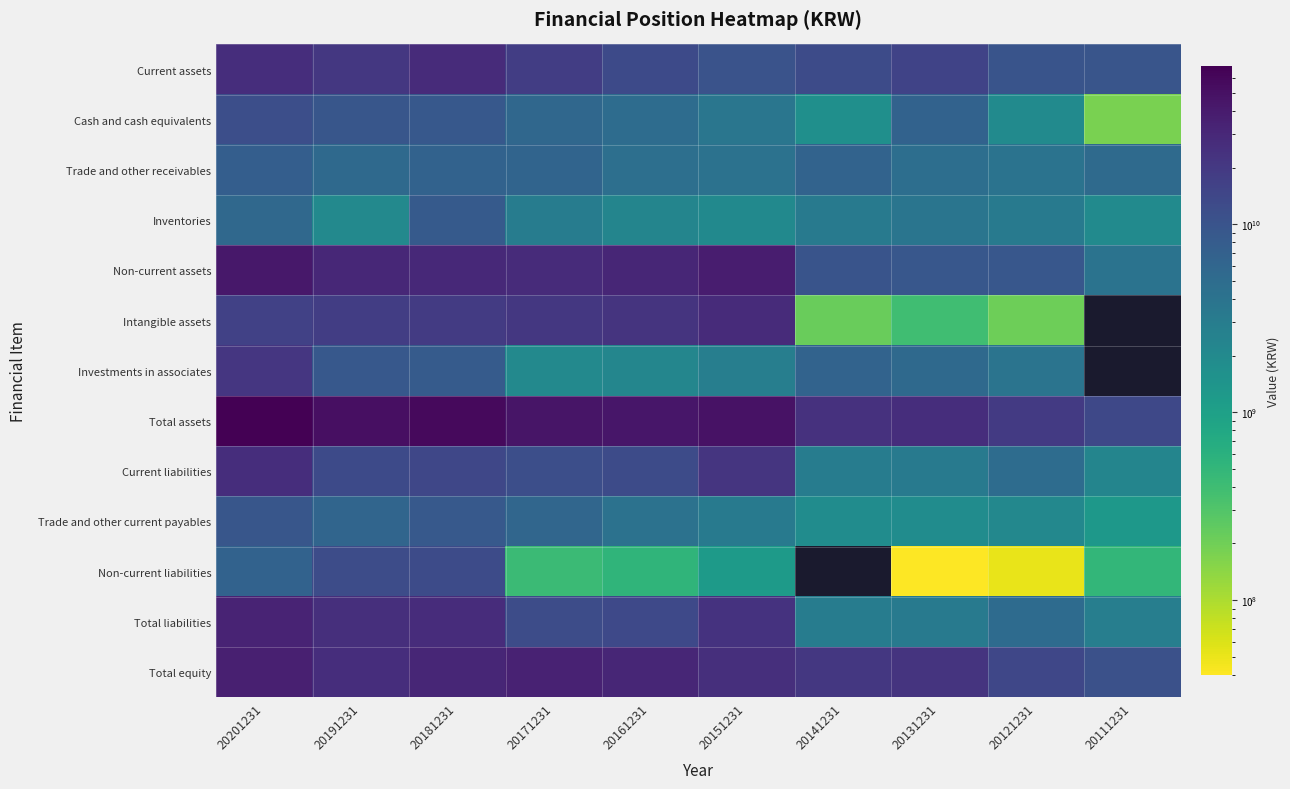

Which series has the largest total across all categories?

Total assets